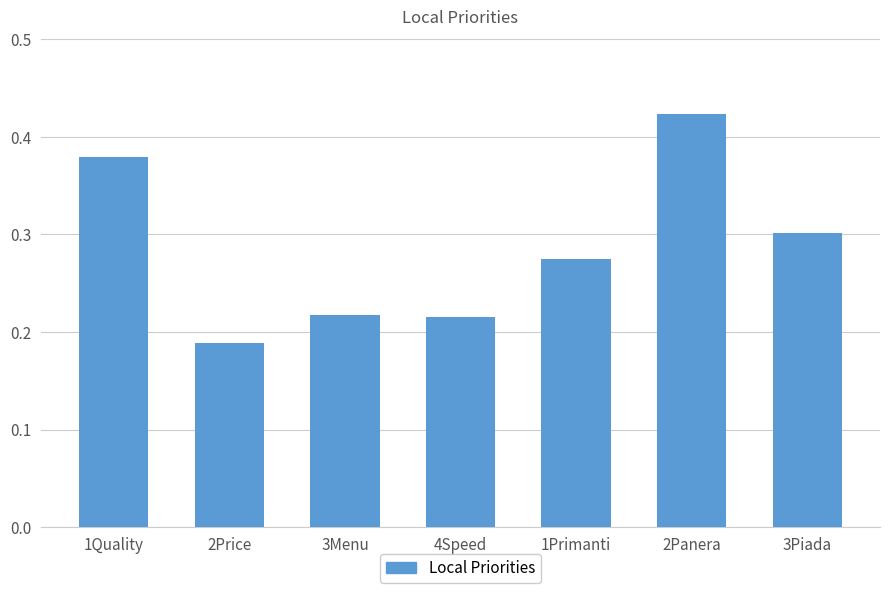

How many values are between 0 and 1?

7